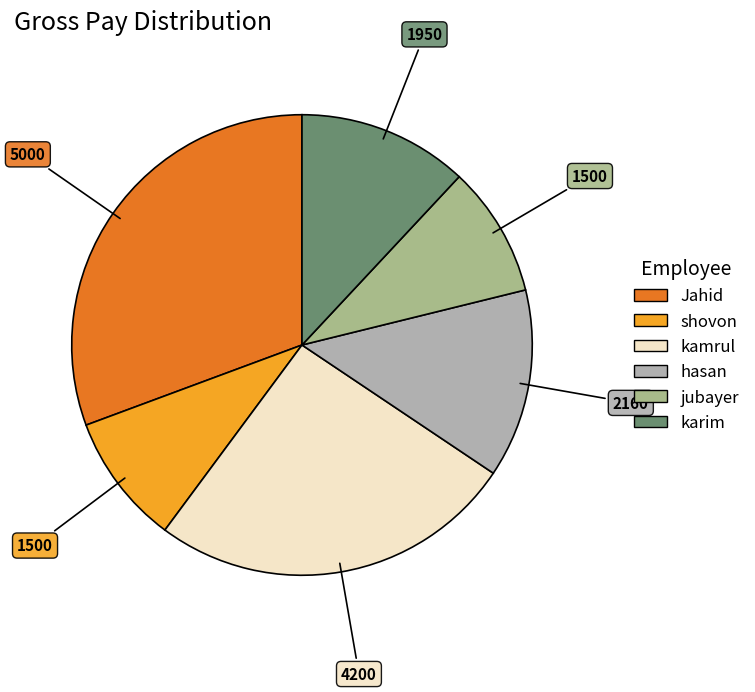

Which slice is the largest?

Jahid